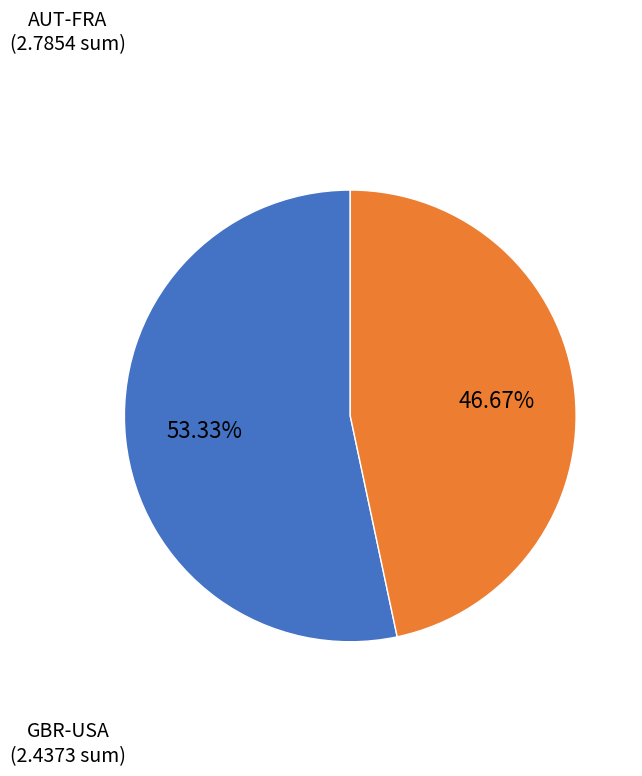

Is there a majority slice in this chart?

Yes